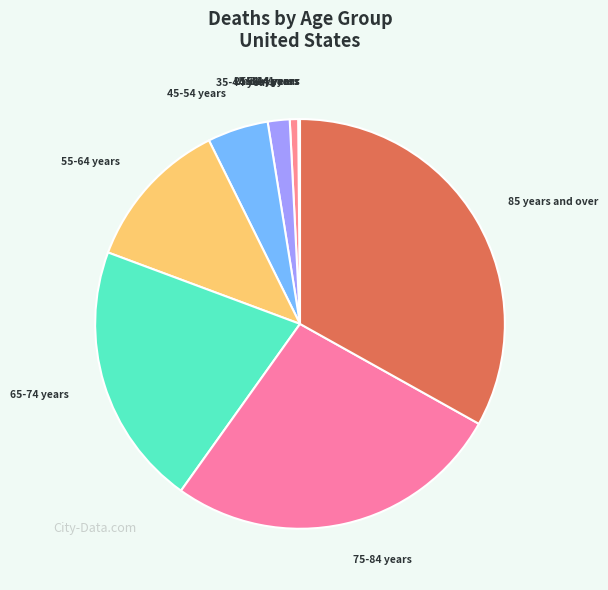

Combined, do 65-74 years and 45-54 years account for over 50%?

No